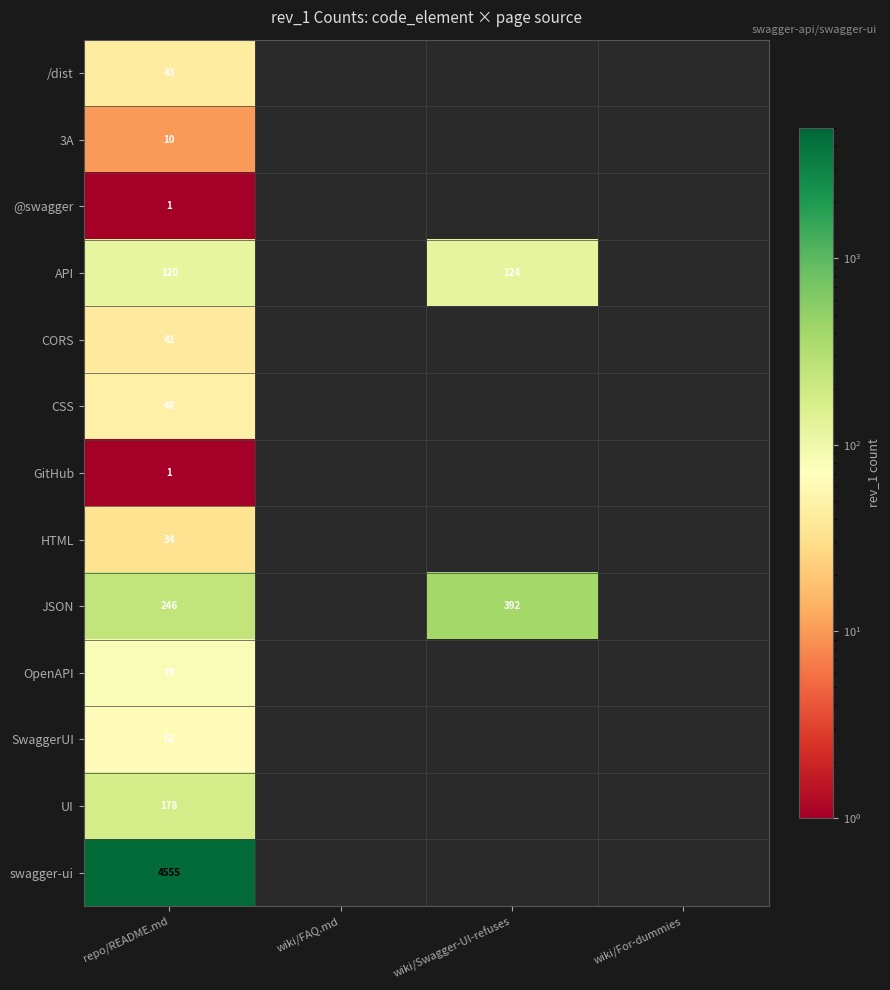

Is it true that API equals 165 at repo/README.md?

False